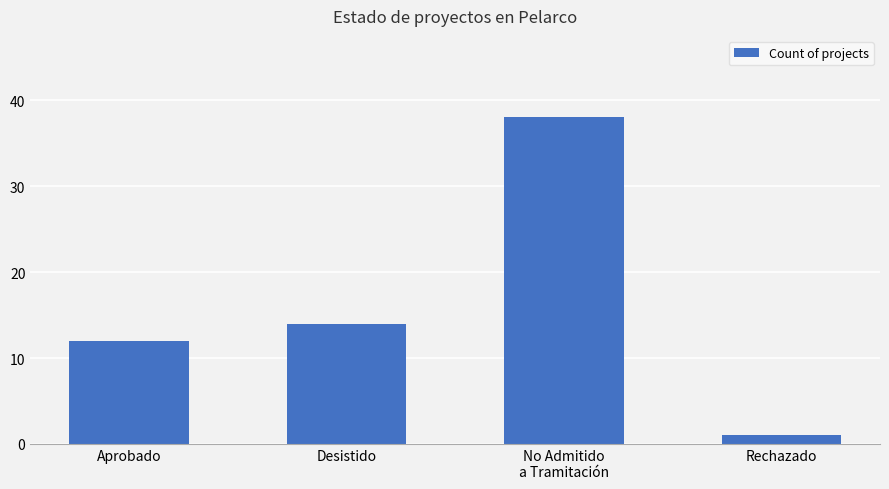

Rank the categories by value from lowest to highest.

Rechazado, Aprobado, Desistido, No Admitido
a Tramitación